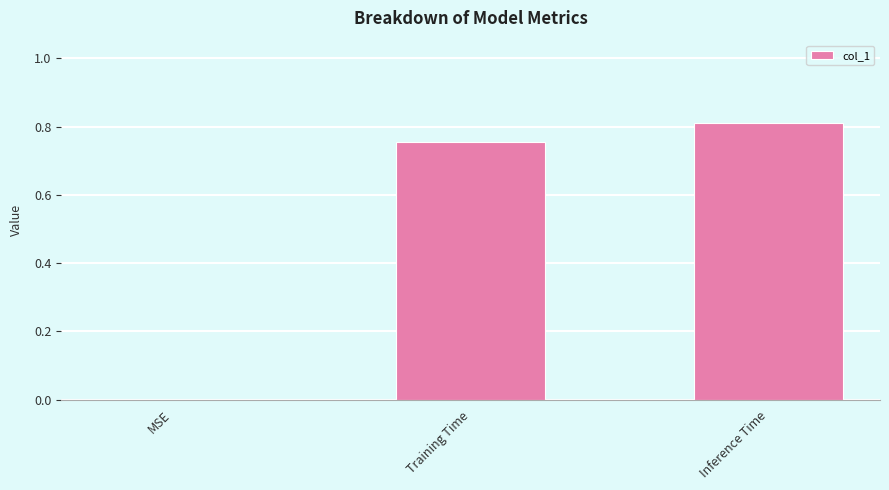

True or false: the data shows 0.3 at Inference Time.

False